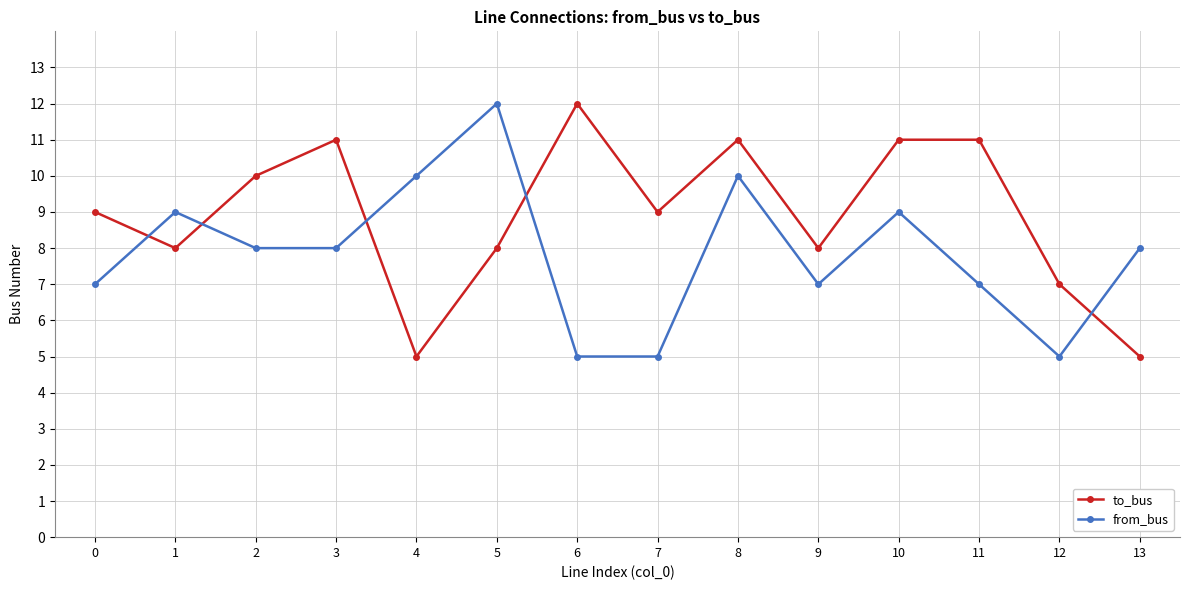

Read the to_bus value at 2.

10